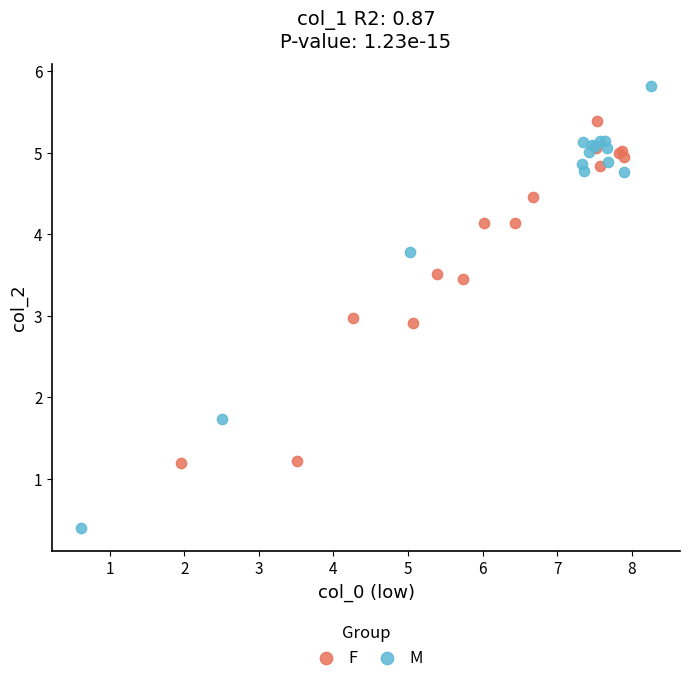

Which series has the largest Y range (max minus min)?

M